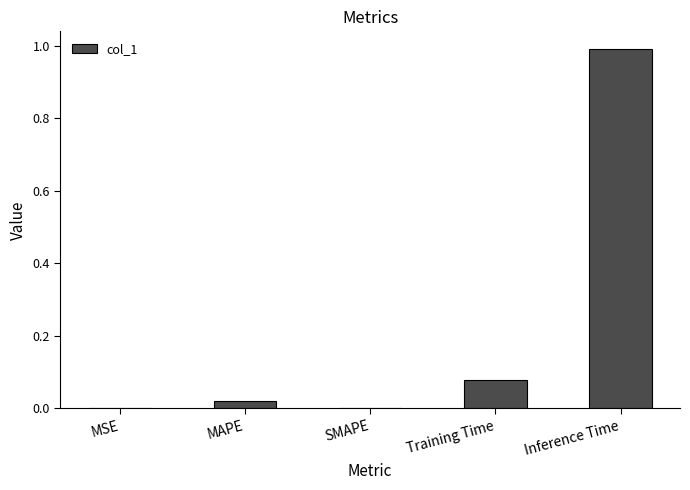

Which category has the highest value across all series?

Inference Time